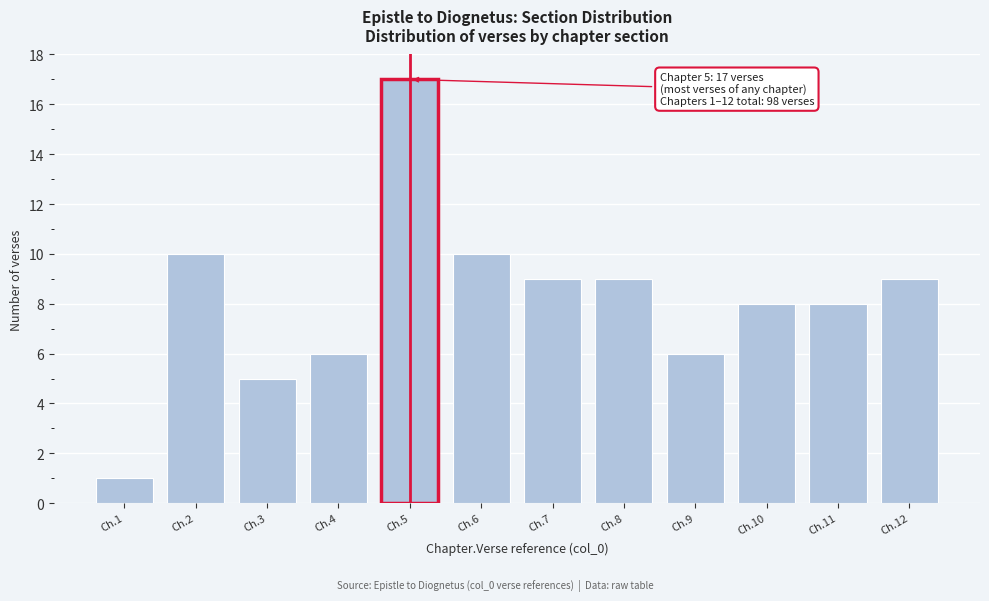

Reading left to right, list all the values displayed in this chart.

Ch.1=1	Ch.2=10	Ch.3=5	Ch.4=6	Ch.5=17	Ch.6=10	Ch.7=9	Ch.8=9	Ch.9=6	Ch.10=8	Ch.11=8	Ch.12=9